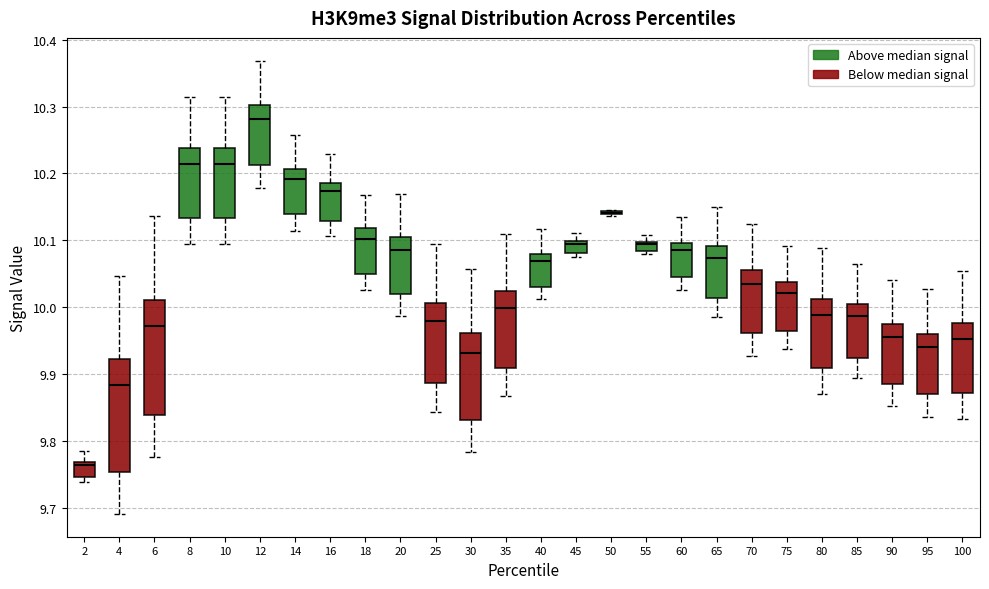

Where does the upper whisker of the box at x = 90 end on the y-axis? The values are not printed on the chart, so give them approximately, as read against the axis.

10.04